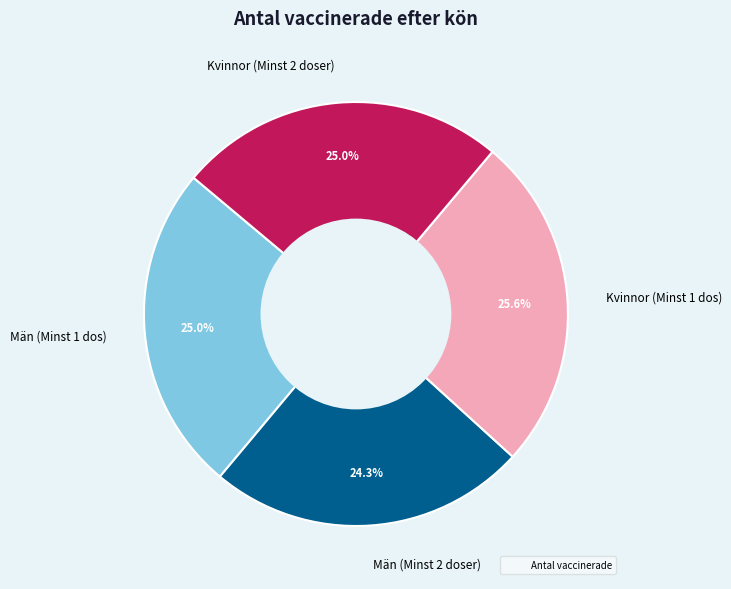

What percentage is the Män (Minst 1 dos) slice, to the nearest percent?

25%